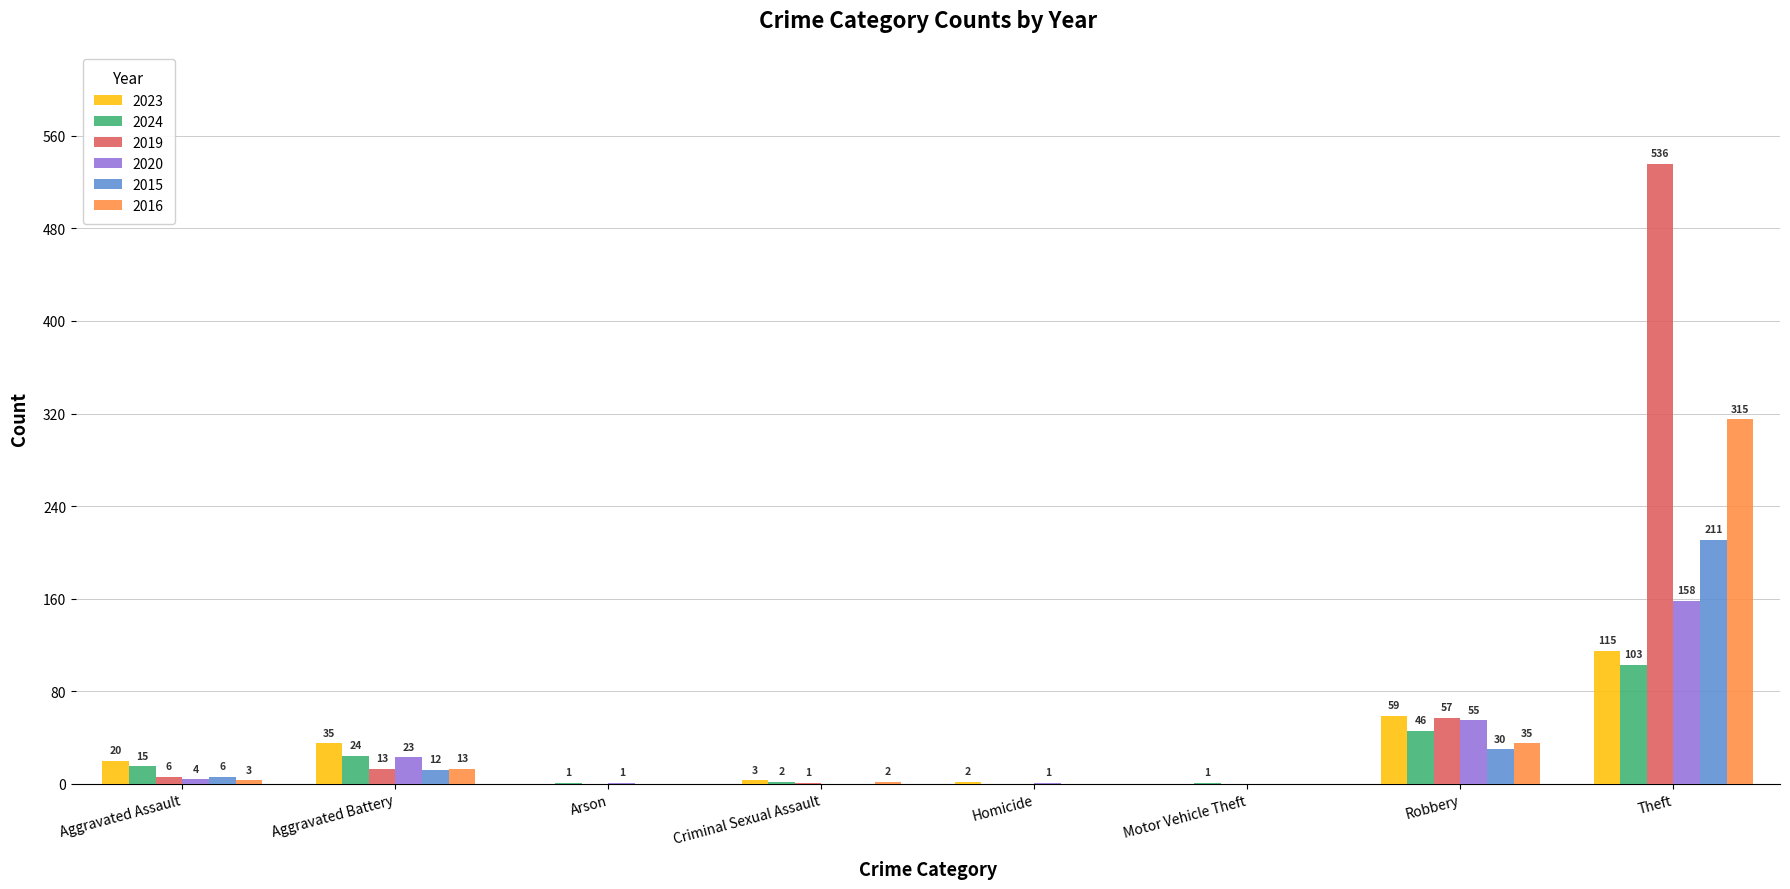

Between Arson and Criminal Sexual Assault, which series saw the biggest shift?

2023